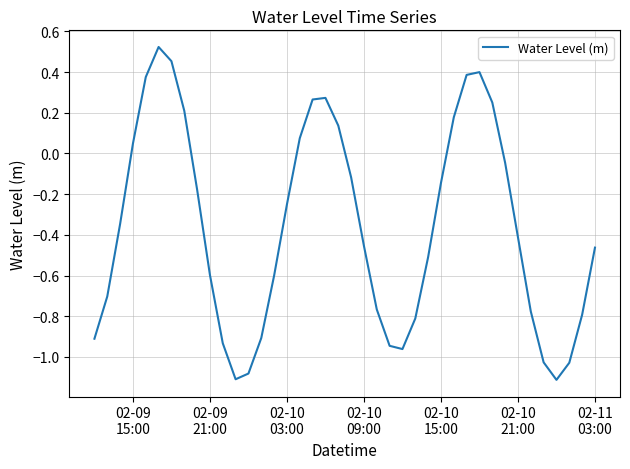

What is the difference between the maximum and minimum values?

1.6